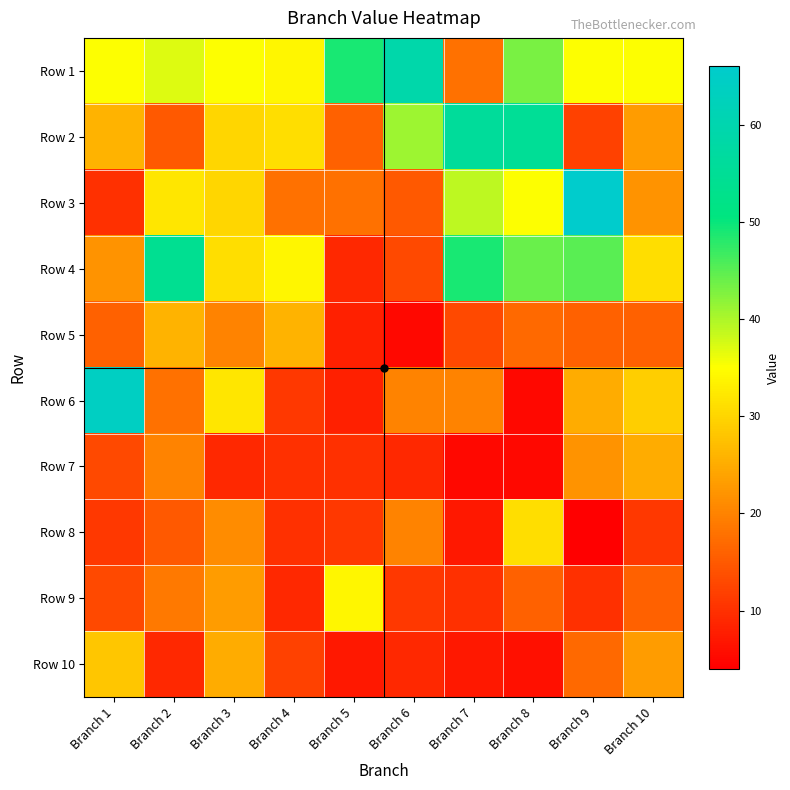

Count the number of categories in the chart.

10